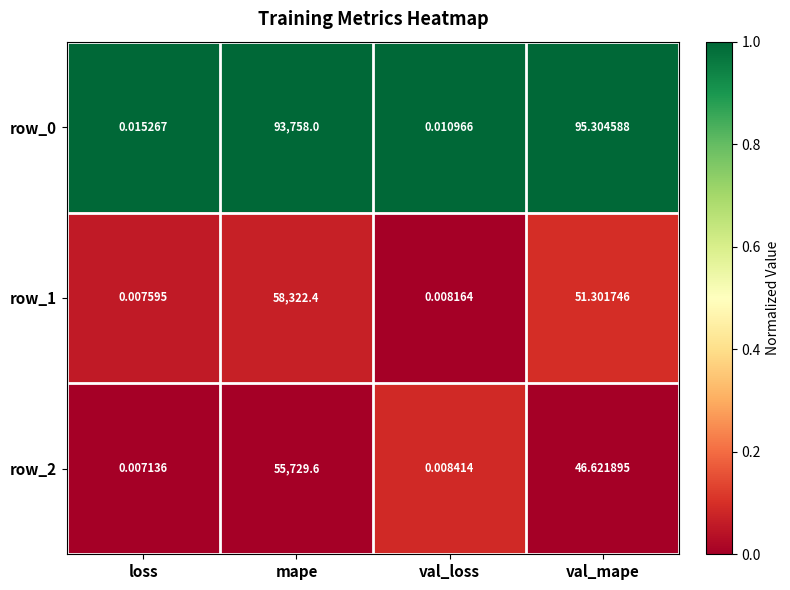

Is it true that row_2 equals 0.1 at mape?

False